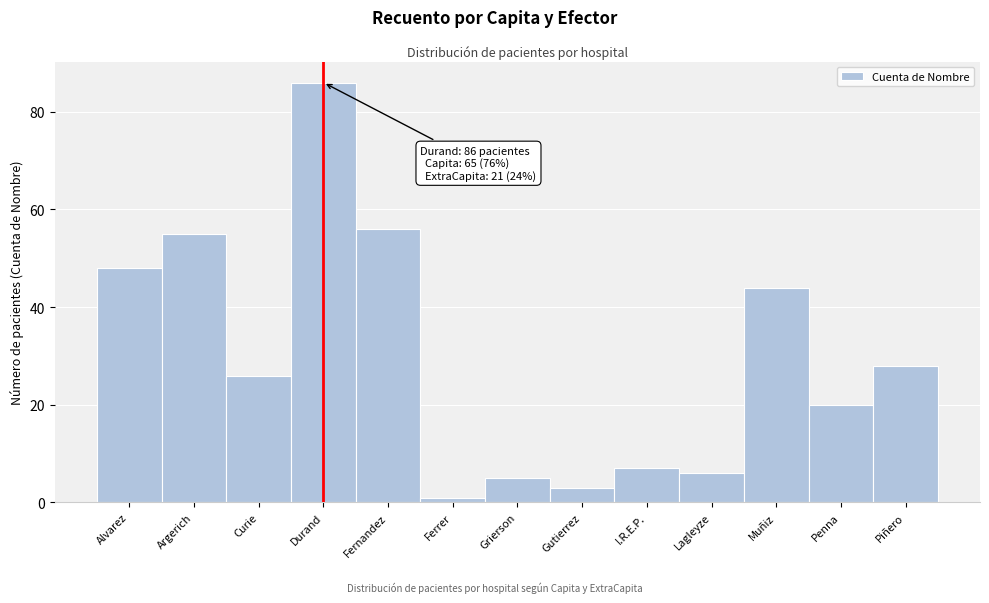

Reading left to right, what are all the values shown in this chart?

Alvarez=48	Argerich=55	Curie=26	Durand=86	Fernandez=56	Ferrer=1	Grierson=5	Gutierrez=3	I.R.E.P.=7	Lagleyze=6	Muñiz=44	Penna=20	Piñero=28